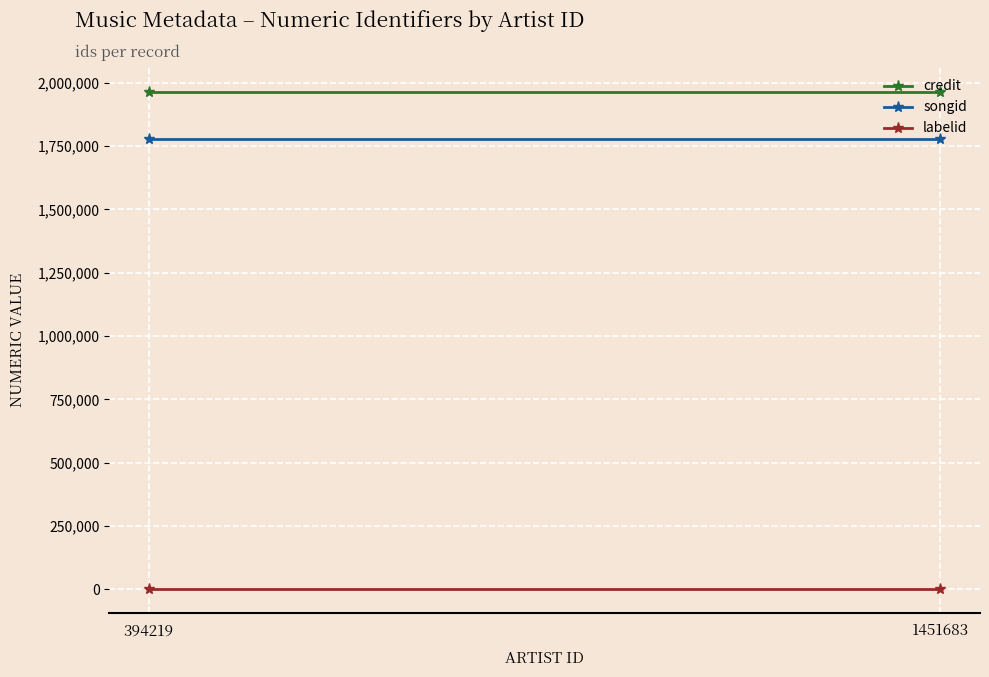

Which has a higher value, 1451683 or 394219?

1451683